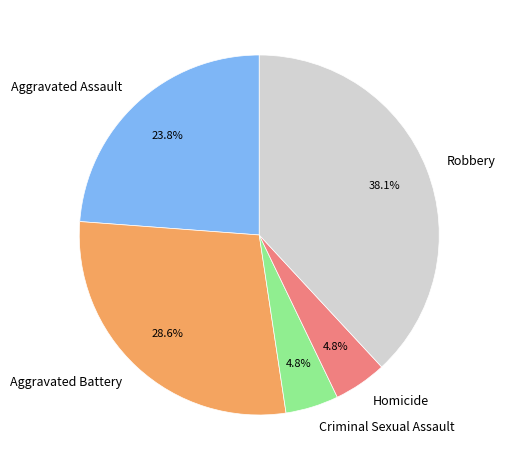

Between Robbery and Homicide, which is larger?

Robbery